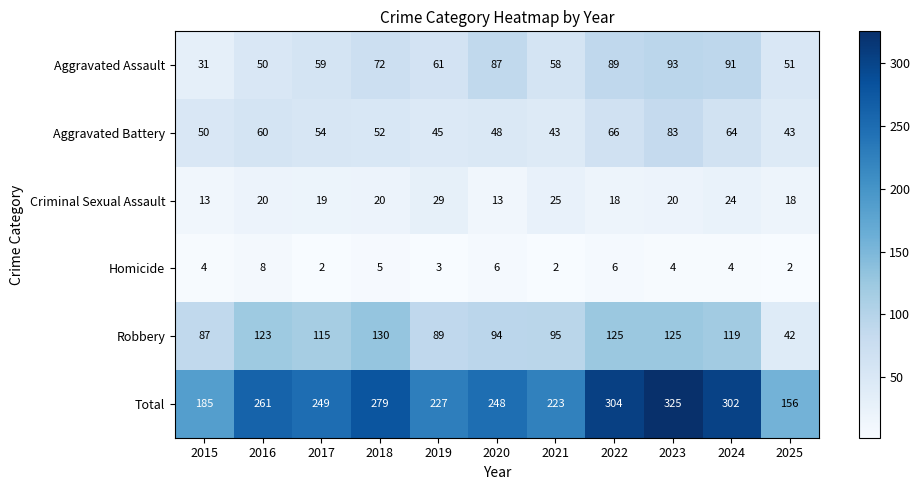

What is the greatest value displayed?

325